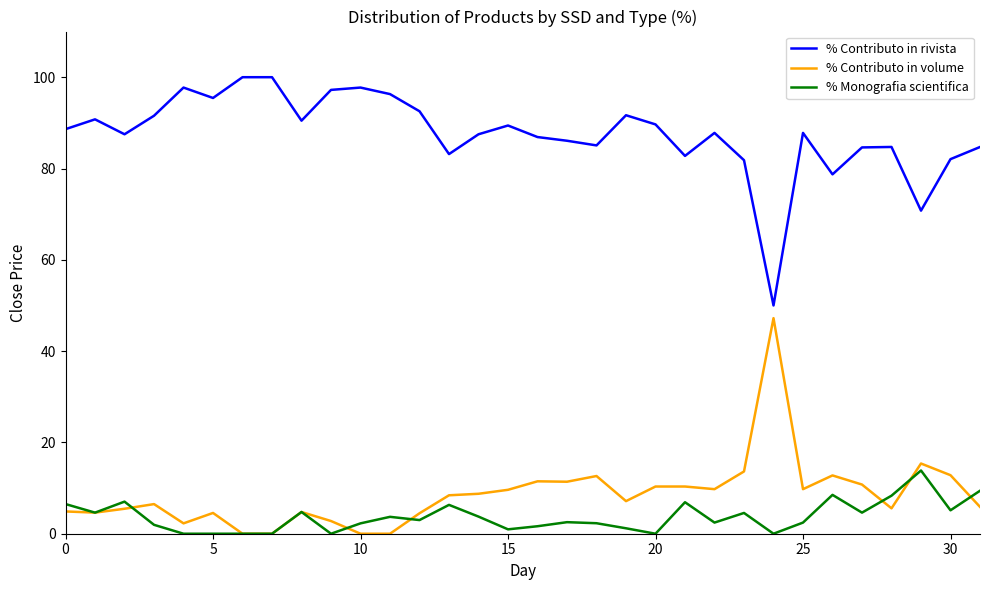

True or false: % Monografia scientifica and % Contributo in rivista intersect in this chart.

False